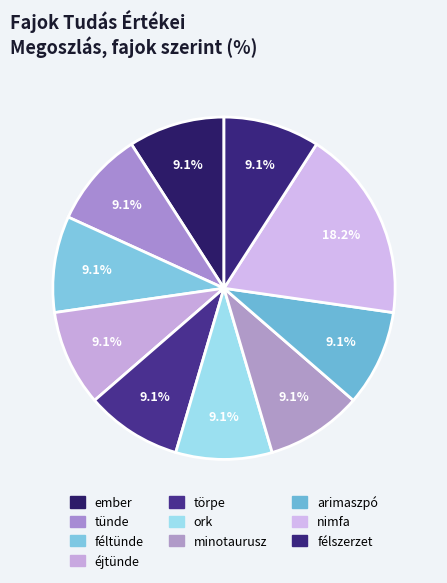

How many slices are in this pie chart?

10